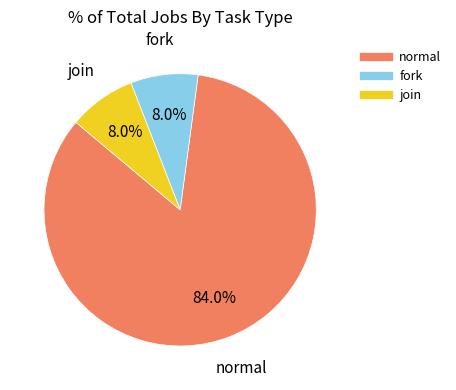

Which category has the biggest portion of the pie?

normal